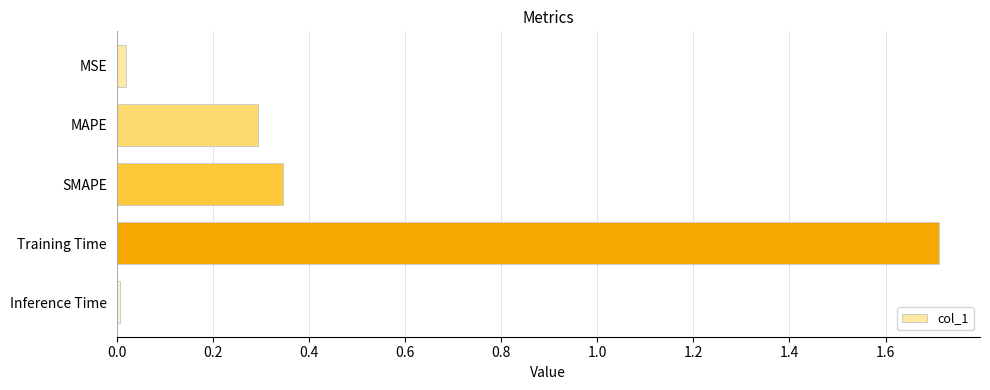

Between MAPE and SMAPE, which is larger?

SMAPE